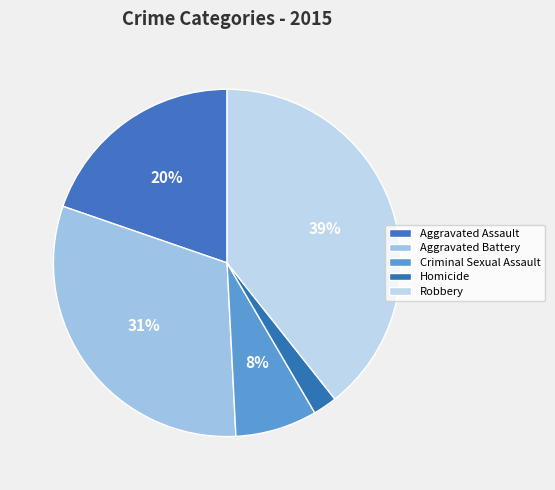

To the nearest percent, what is the difference between the Criminal Sexual Assault and Aggravated Assault slice percentages?

12%